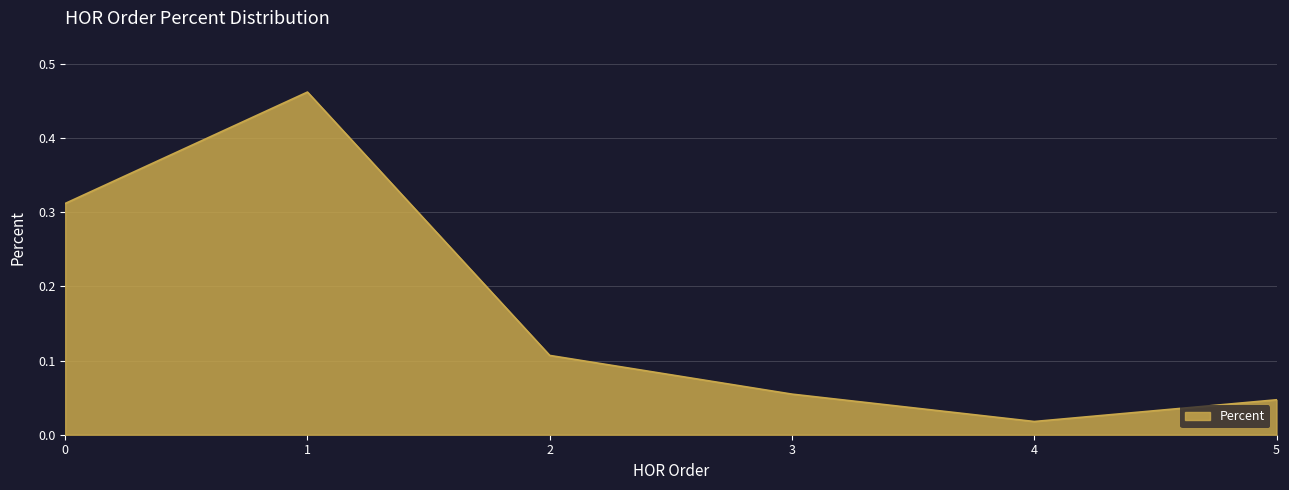

What is the change in value from 1 to 4?

-0.4